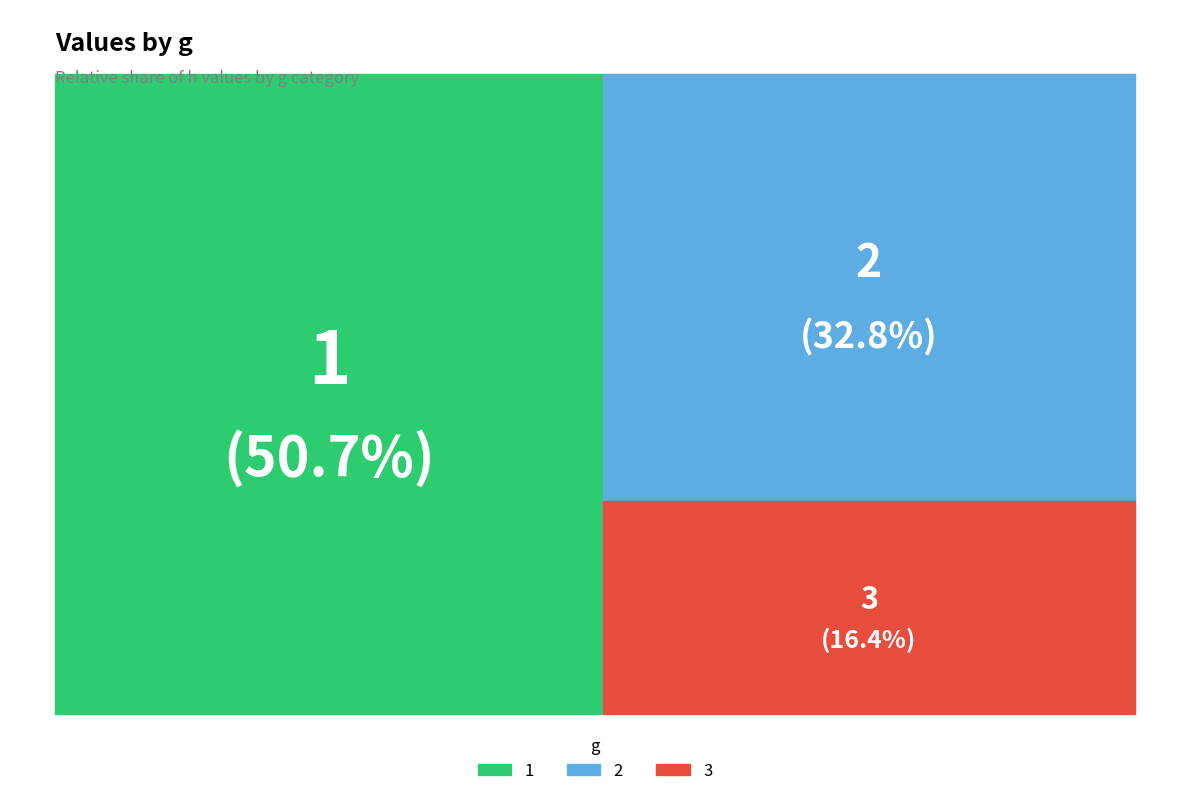

Is it true that 1 is 51% of the pie?

True